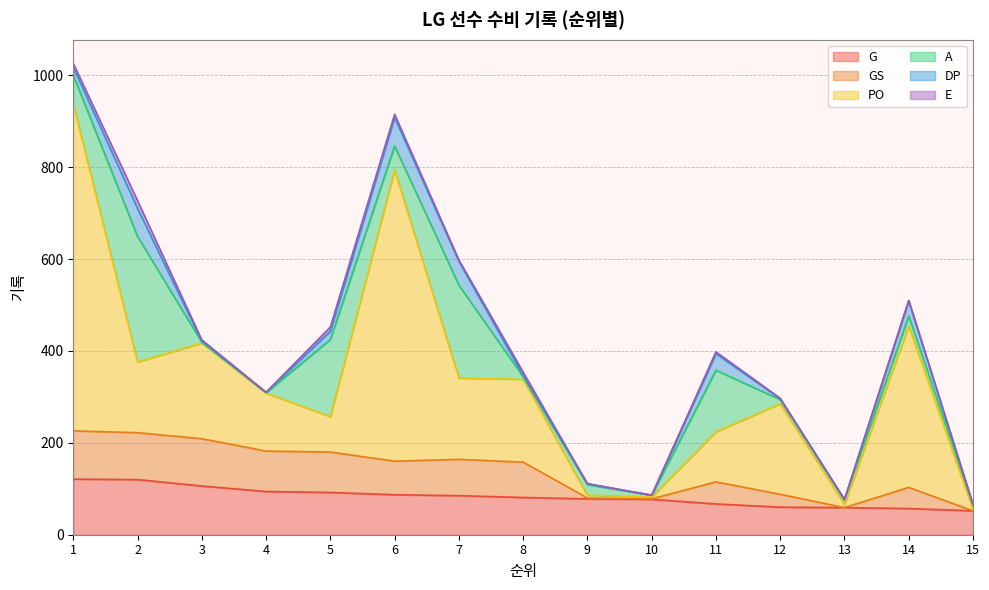

Reading left to right, list all the values displayed in this chart.

G: 1=121	2=120	3=106	4=94	5=92	6=87	7=85	8=81	9=78	10=77	11=67	12=60	13=59	14=57	15=52
GS: 1=105	2=102	3=103	4=88	5=88	6=73	7=79	8=77	9=2	10=1	11=48	12=28	13=0	14=46	15=0
PO: 1=711	2=154	3=208	4=126	5=77	6=634	7=177	8=180	9=6	10=4	11=109	12=197	13=7	14=351	15=3
A: 1=63	2=273	3=2	4=1	5=168	6=52	7=202	8=6	9=23	10=4	11=134	12=9	13=10	14=22	15=10
DP: 1=17	2=61	3=2	4=1	5=18	6=62	7=52	8=2	9=2	10=0	11=36	12=2	13=0	14=33	15=0
E: 1=9	2=17	3=3	4=0	5=9	6=7	7=3	8=8	9=0	10=0	11=4	12=1	13=1	14=1	15=1